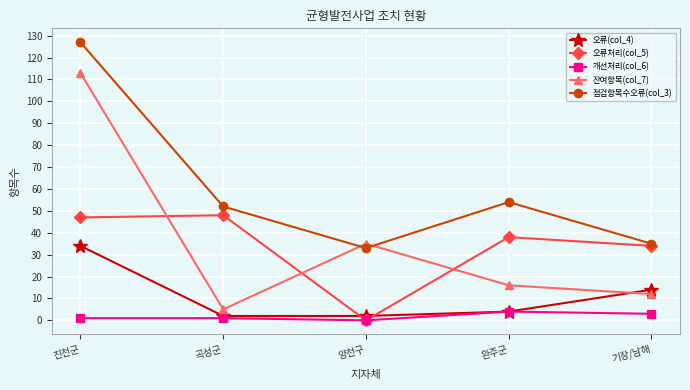

True or false: 개선처리(col_6) and 점검항목수오류(col_3) cross at least once.

False